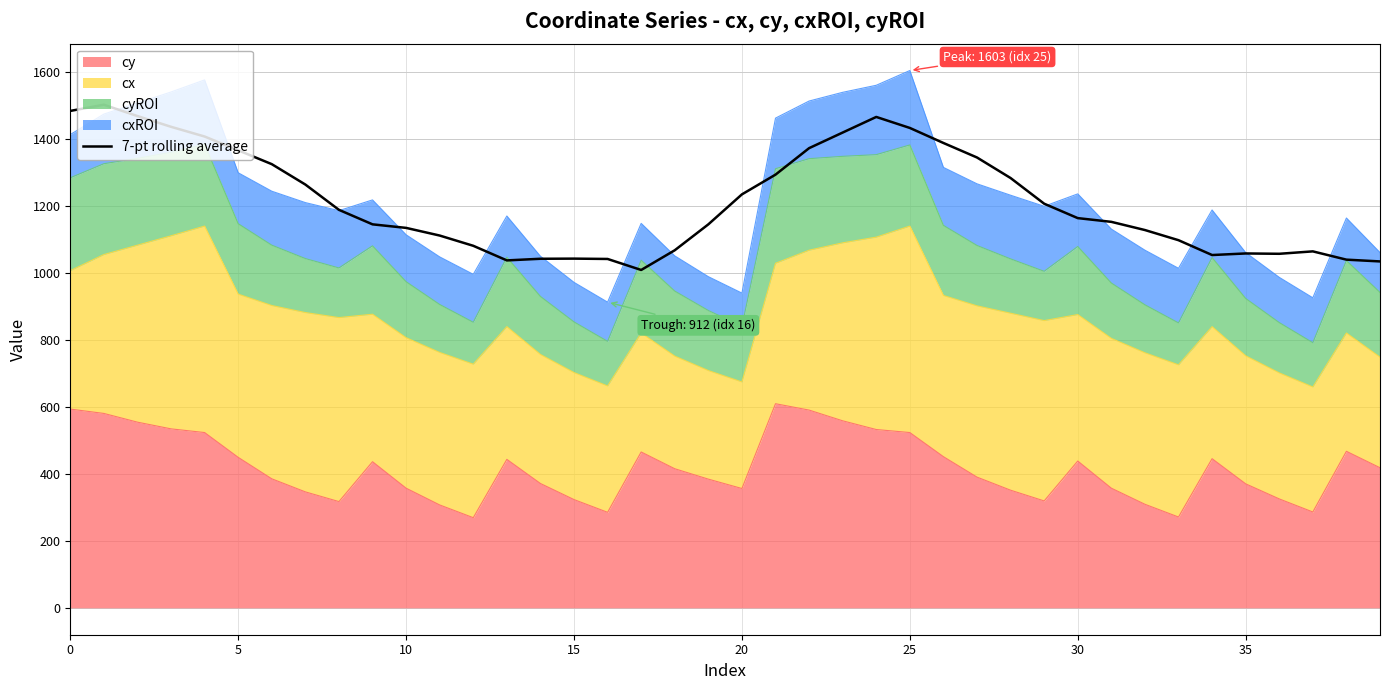

True or false: the data shows 1040.9 at 16.

True